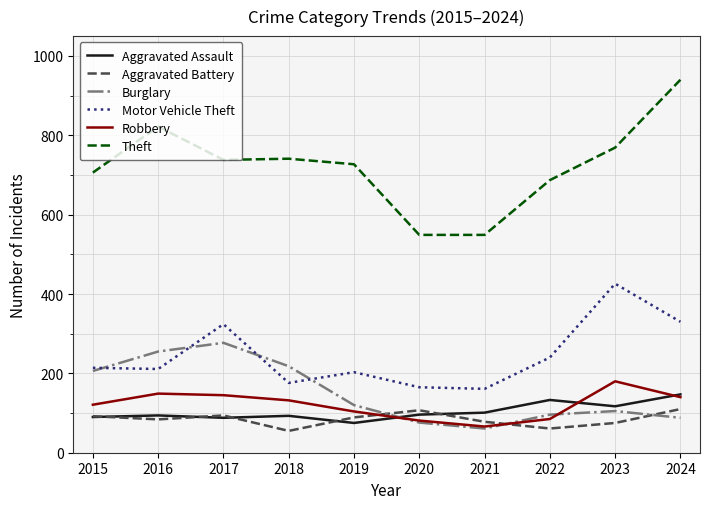

What is the maximum value for Theft?

940